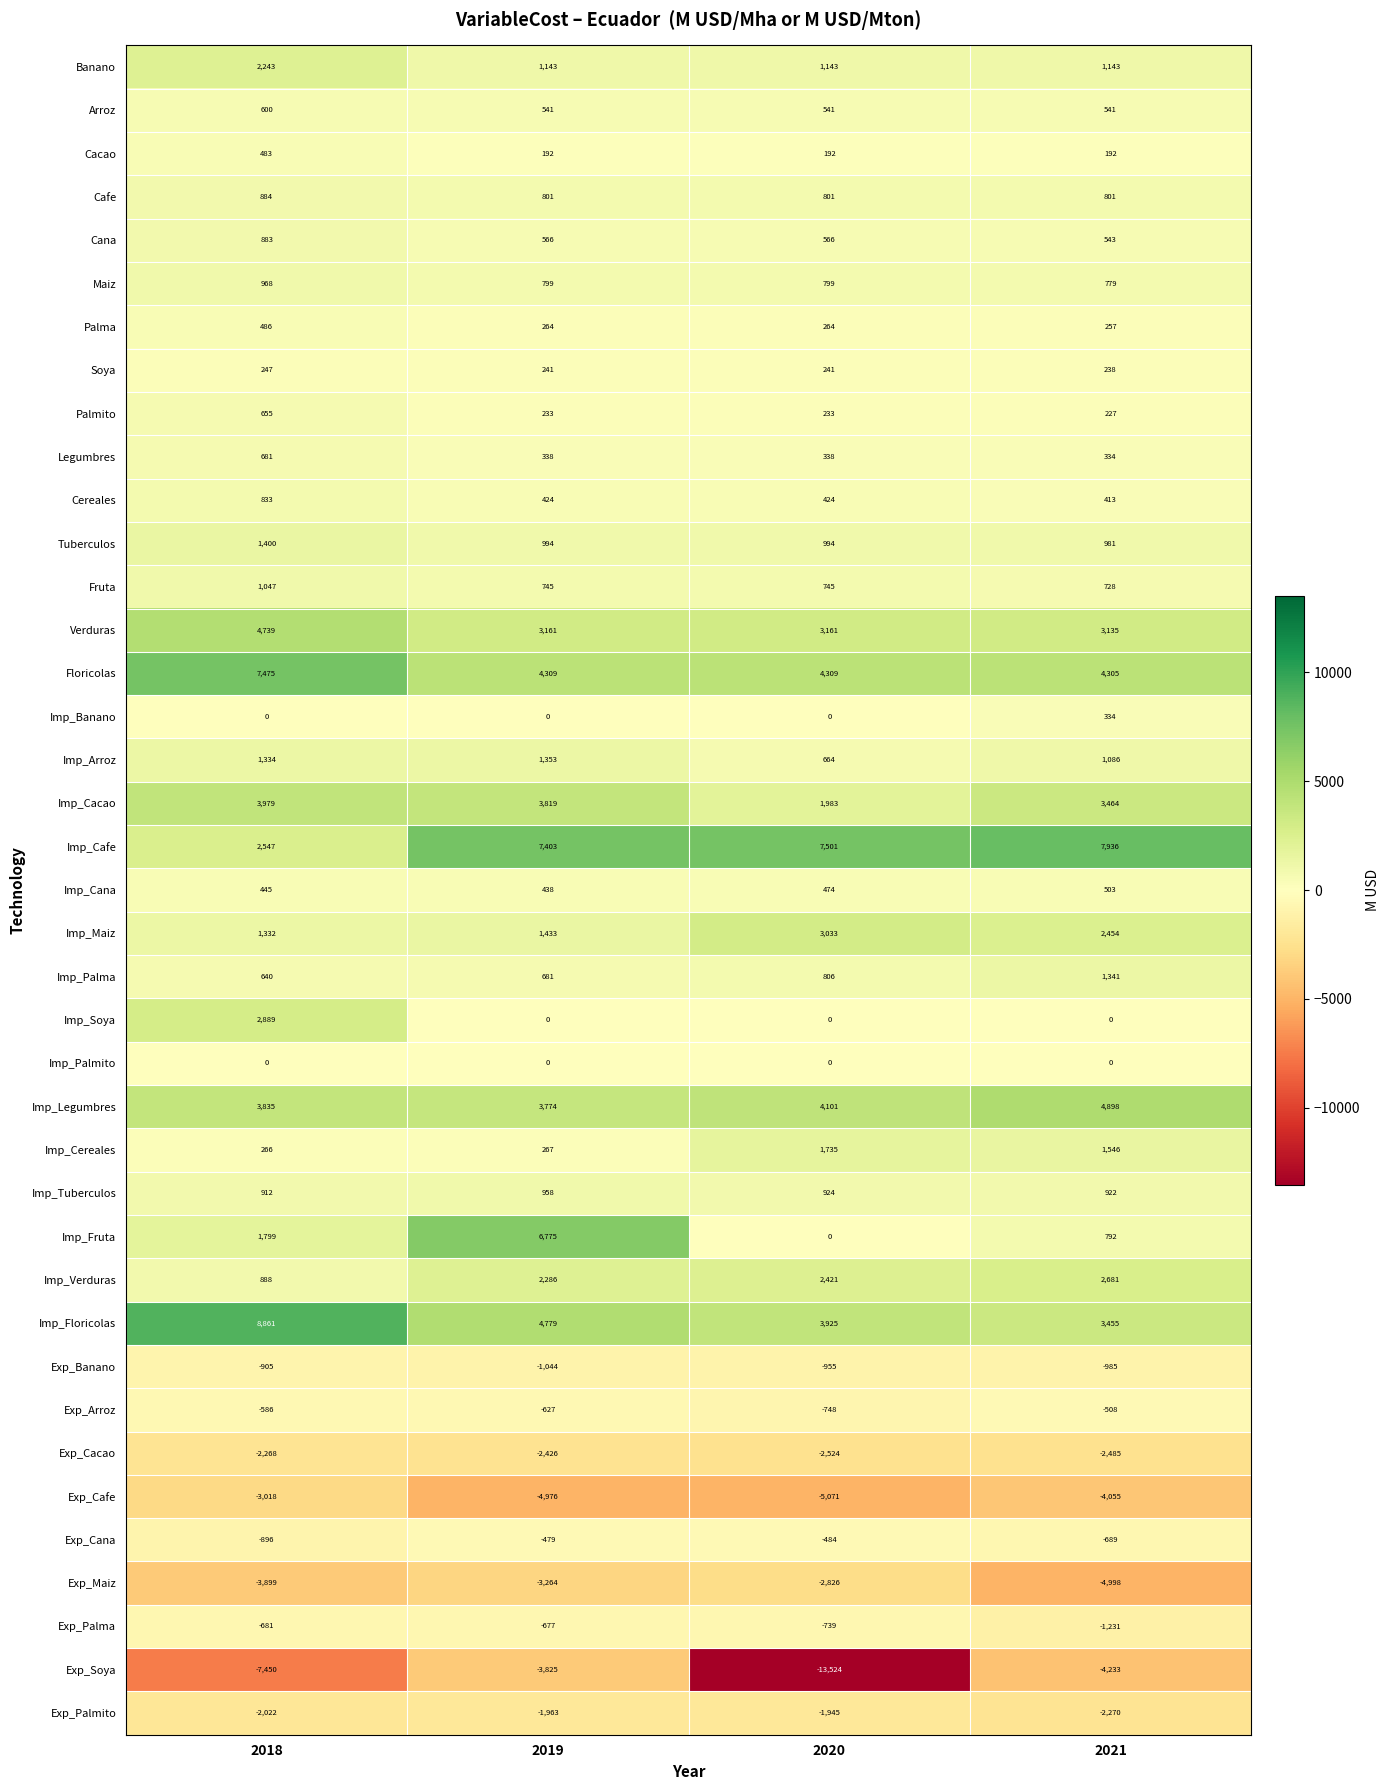

Count the number of categories in the chart.

4